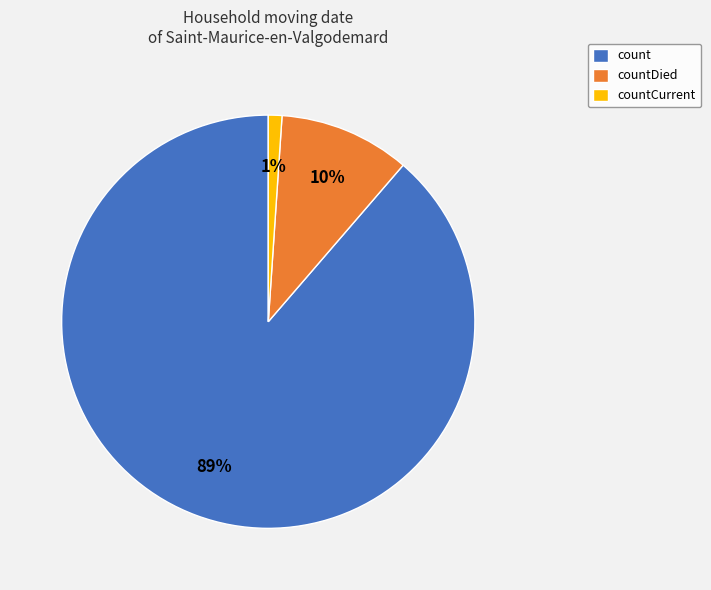

To the nearest percent, what is the average slice percentage?

33%